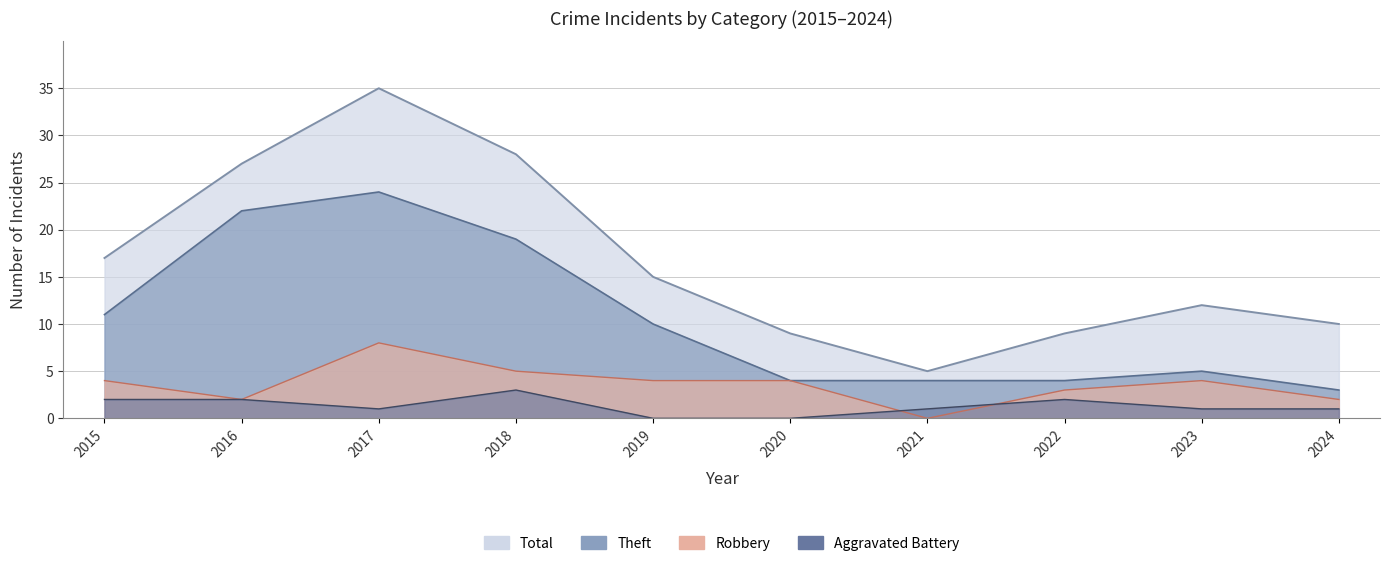

What is the difference between the second highest and minimum values in the Total series?

23